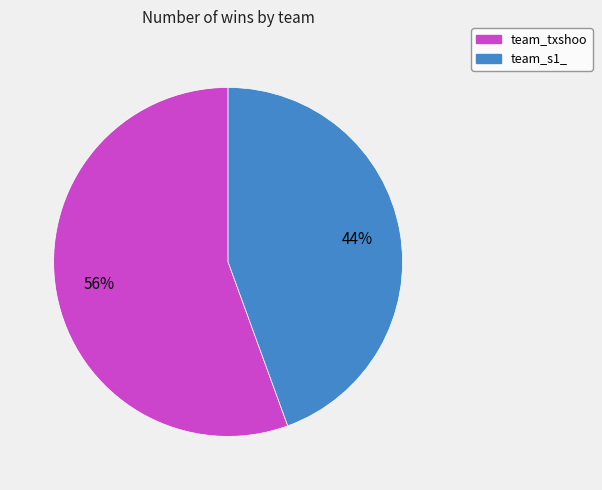

Between team_txshoo and team_s1_, which is larger?

team_txshoo